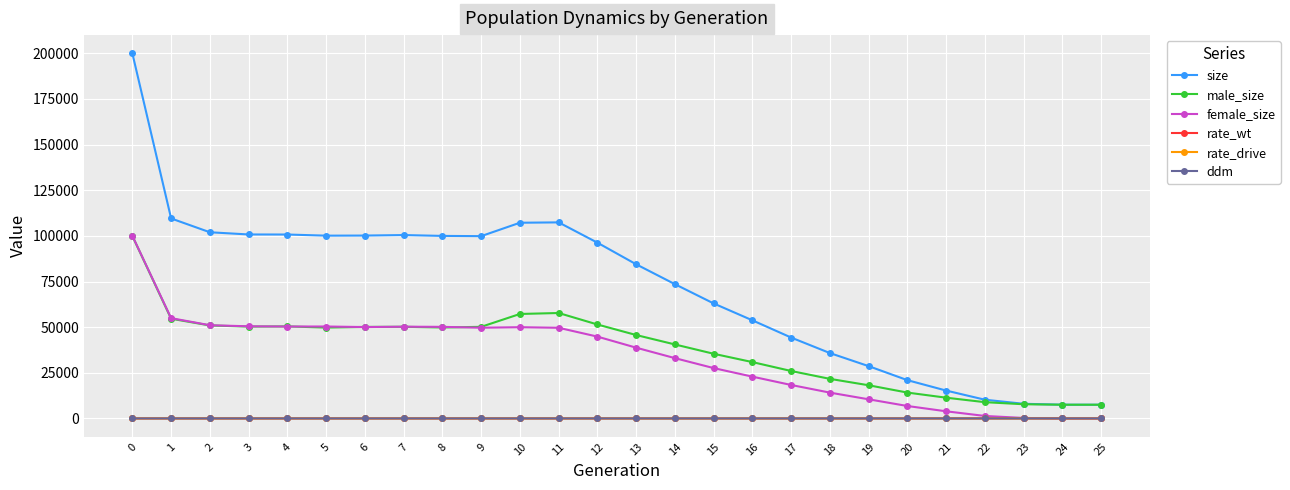

True or false: rate_wt and size intersect in this chart.

False